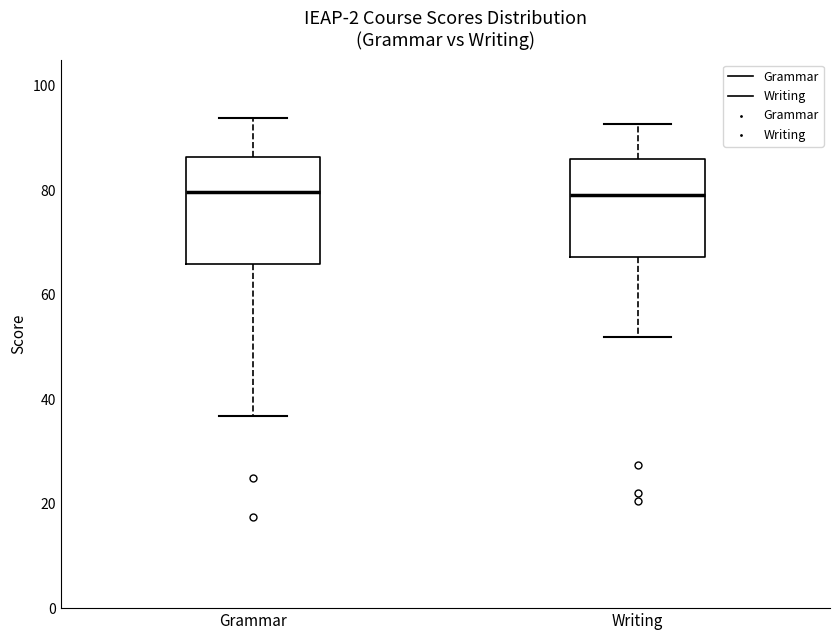

Reading left to right, read every box against the y-axis: the position of its median line, the range the box covers, and the ends of its whiskers. The values are not printed on the chart, so give them approximately, as read against the axis.

Grammar: median 80, box 66 to 86, whiskers 36 to 94
Writing: median 80, box 68 to 86, whiskers 52 to 92